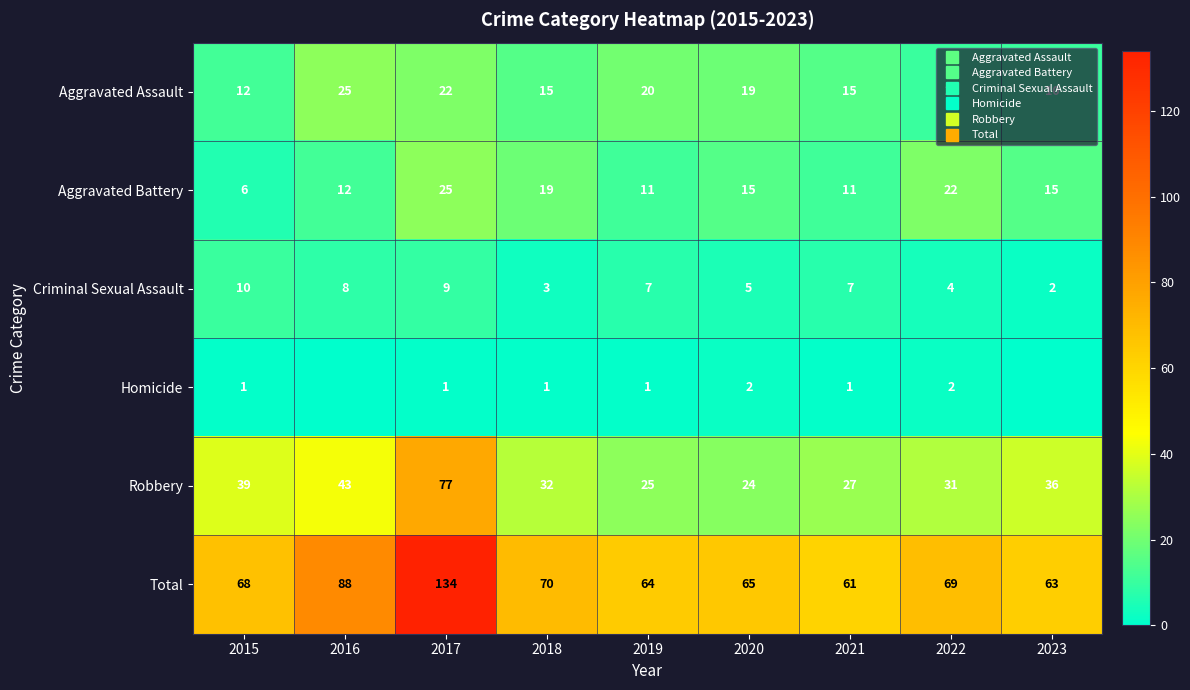

What is the difference between the Criminal Sexual Assault values at 2020 and 2023?

3